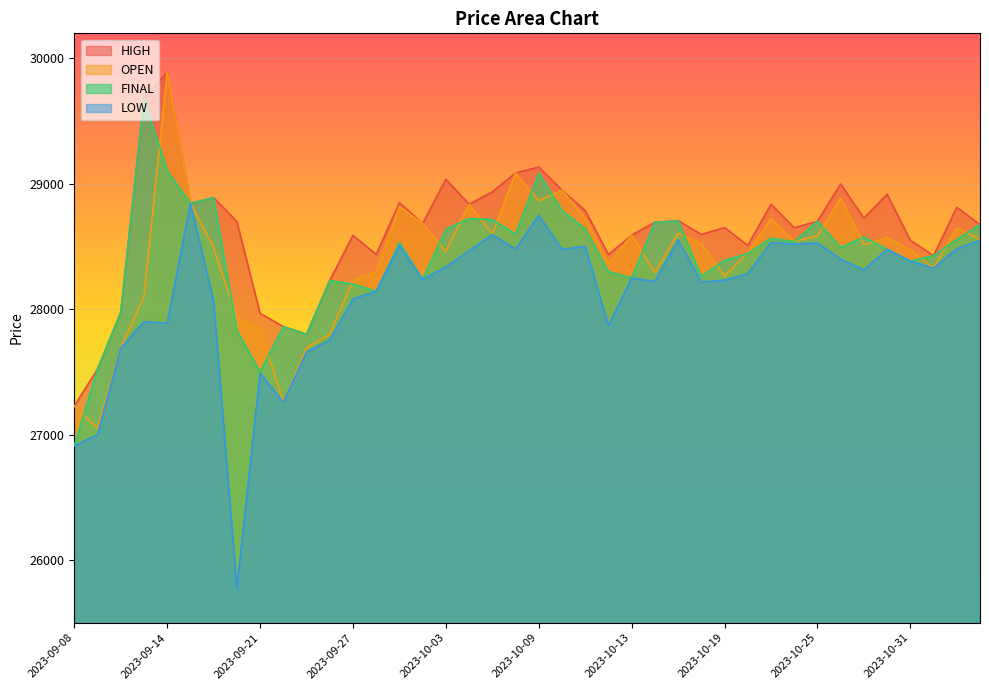

In FINAL, how many points are lower than both neighbors (excluding endpoints)?

11